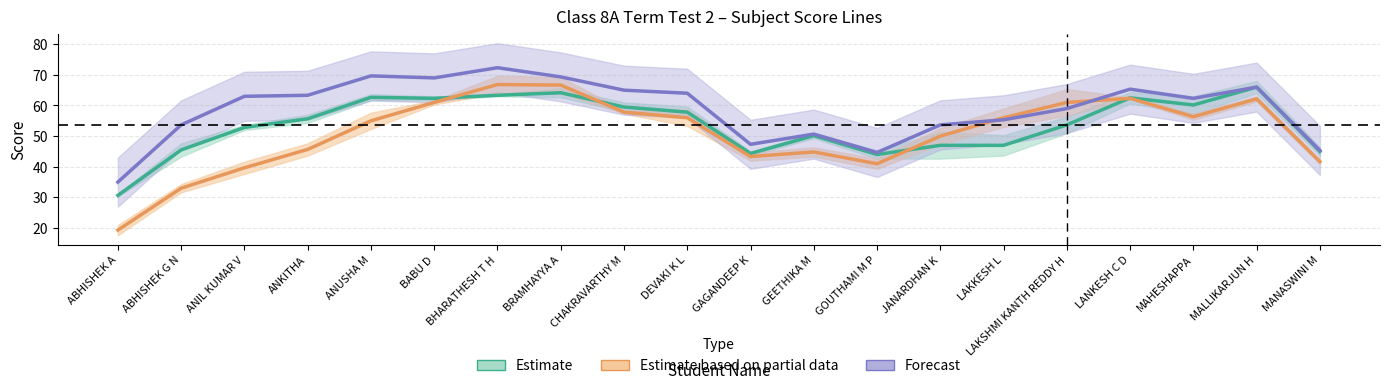

At which category does Forecast reach its first local peak?

ANUSHA M